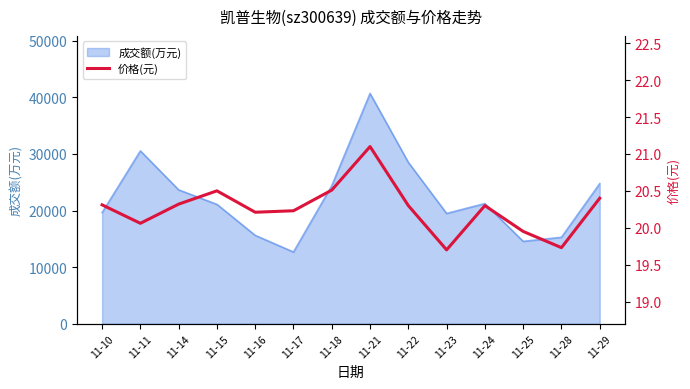

The value at 11-23 is 19.7. True or false?

True